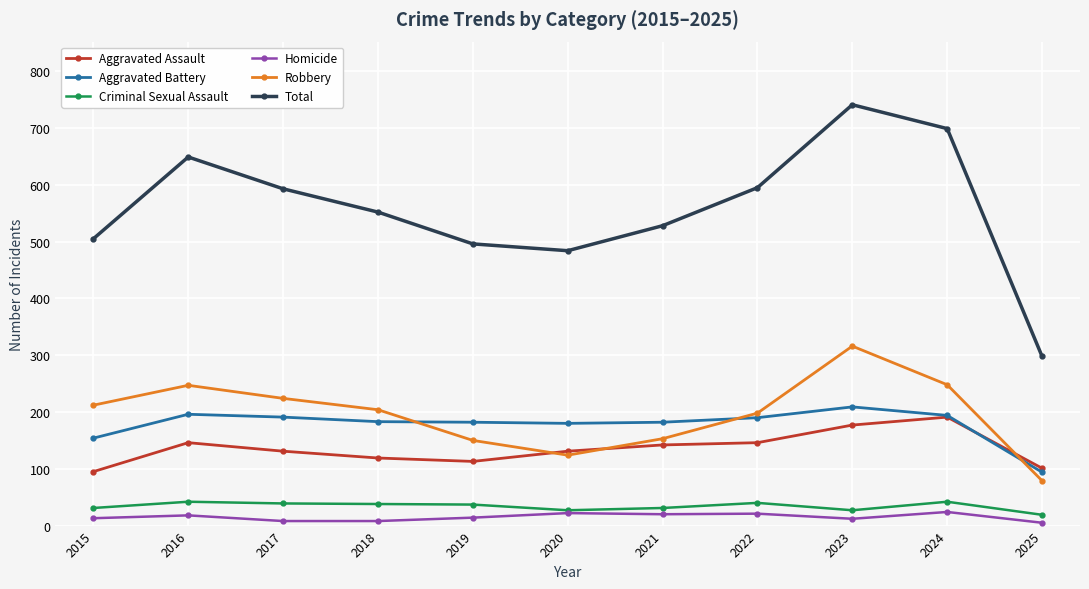

What is the value of the Total point at the 9th from the left?

741